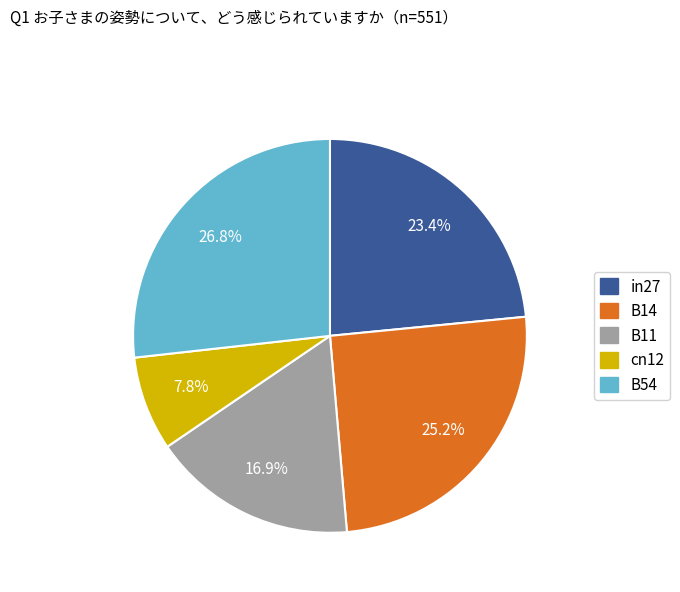

How many slices are in this pie chart?

5